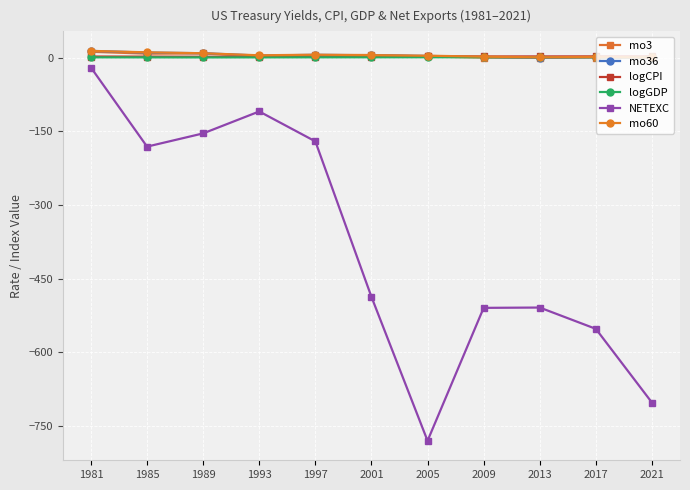

Which series ends up on top after the final intersection of logCPI and mo60?

logCPI